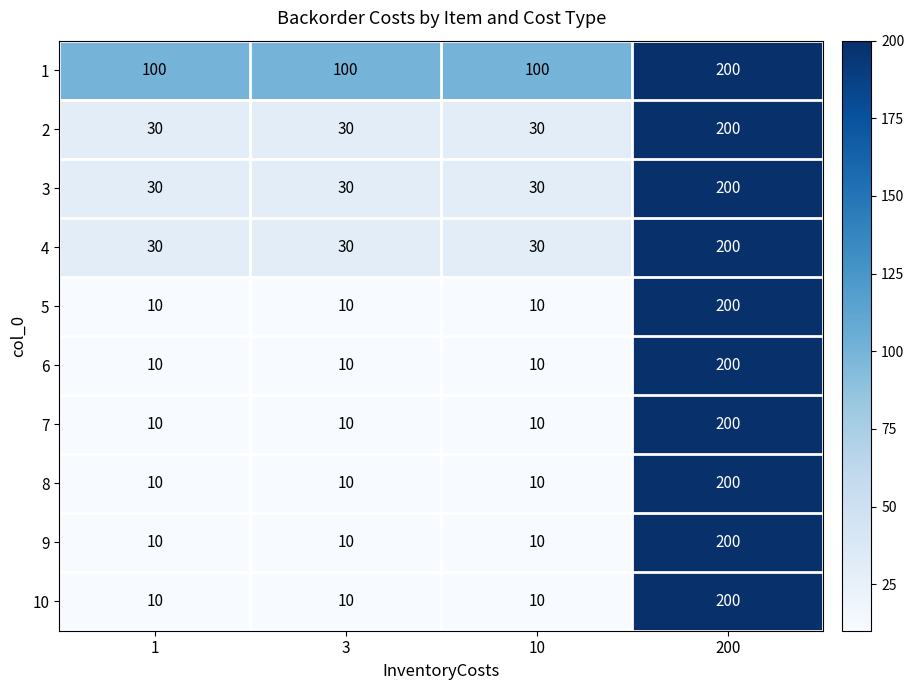

Which series has the largest total across all categories?

1